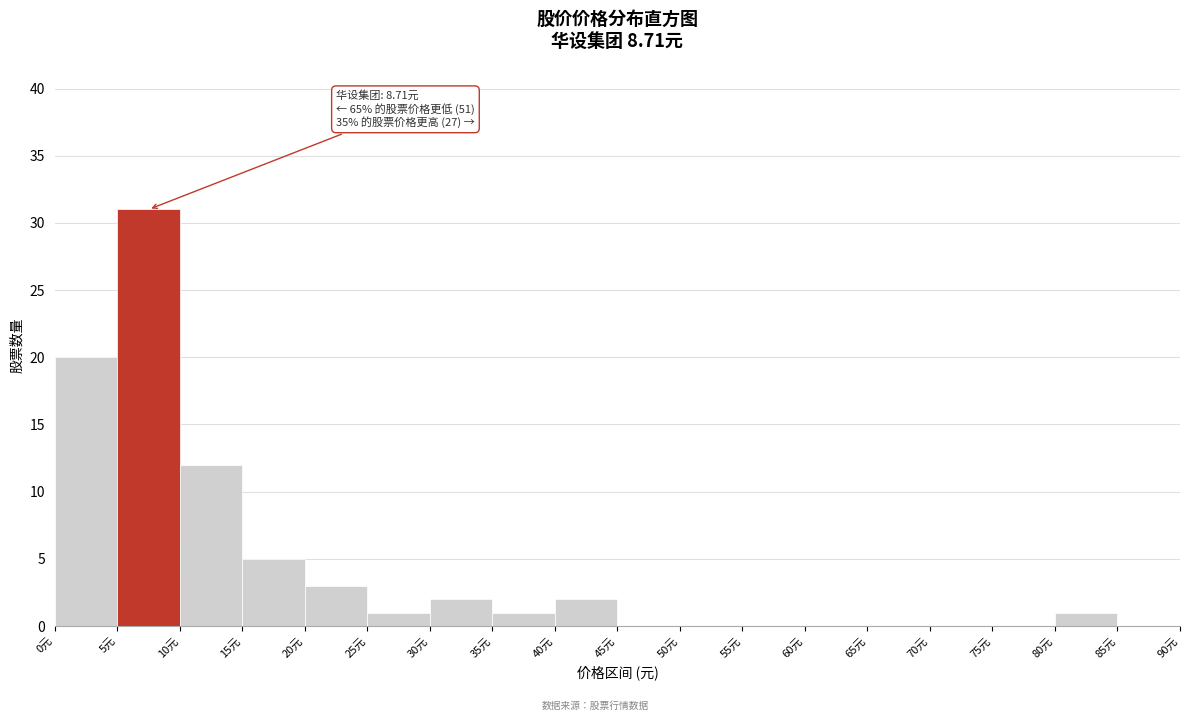

Over which range of the x-axis is the bar tallest?

5 to 10